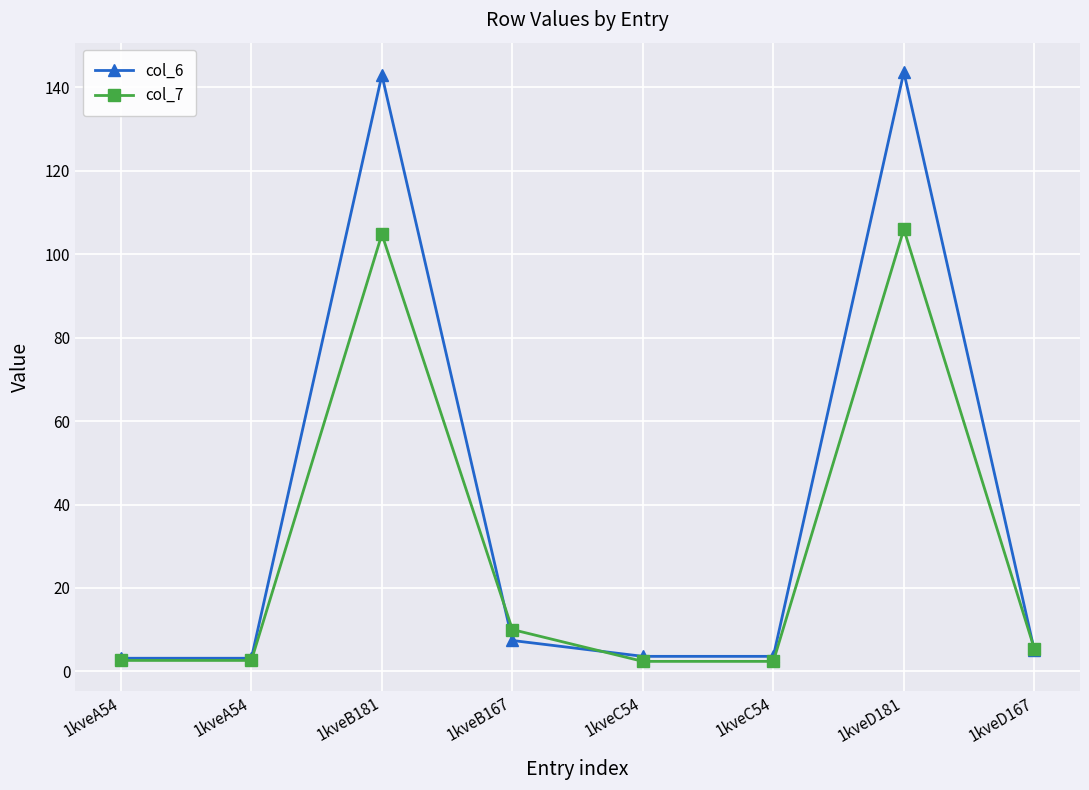

What are all the series names shown in the legend?

col_6, col_7